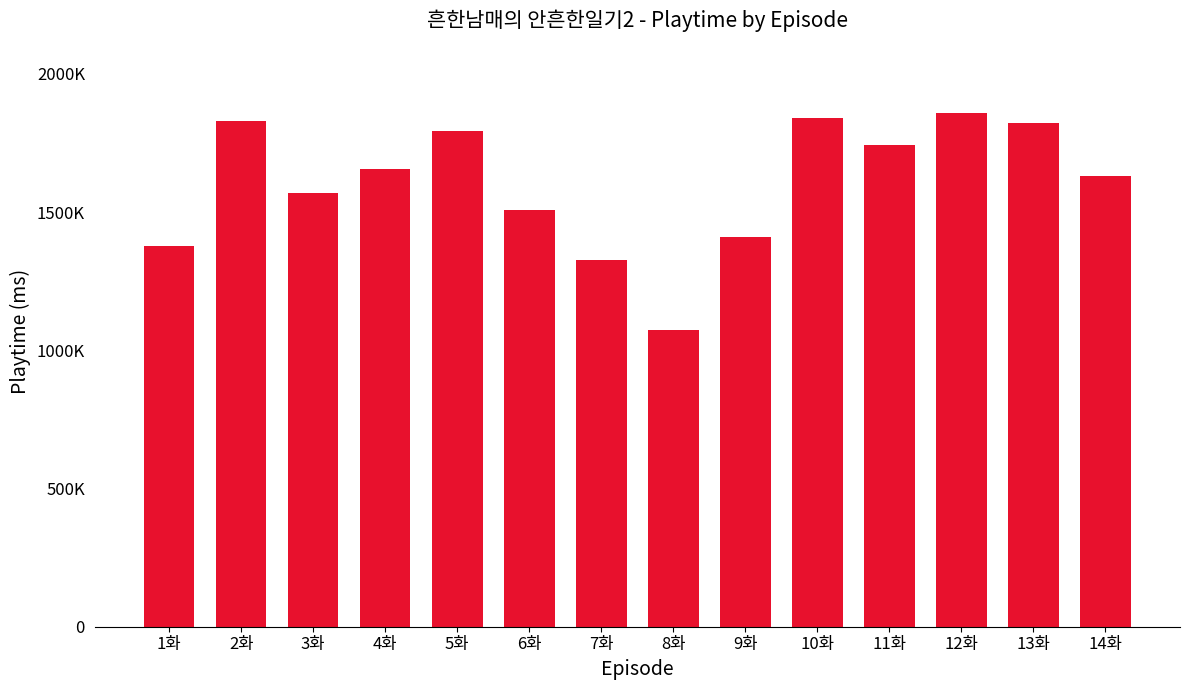

What position from the right is 8화?

7